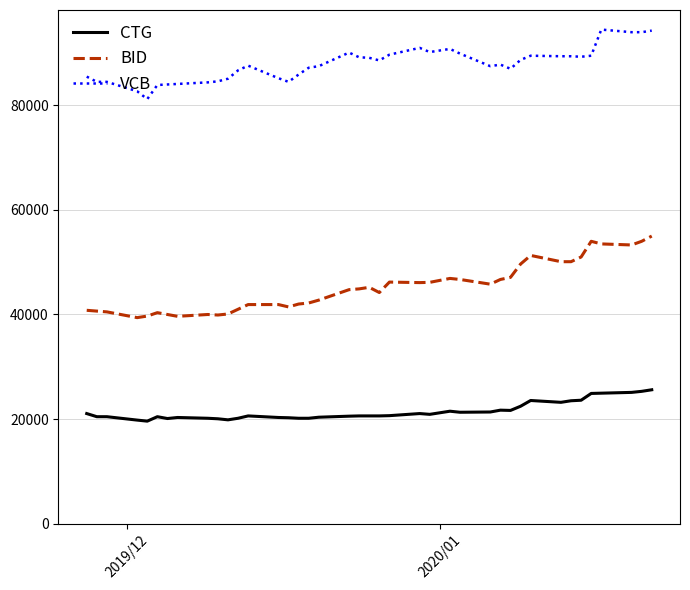

Which series has the largest total across all categories?

VCB